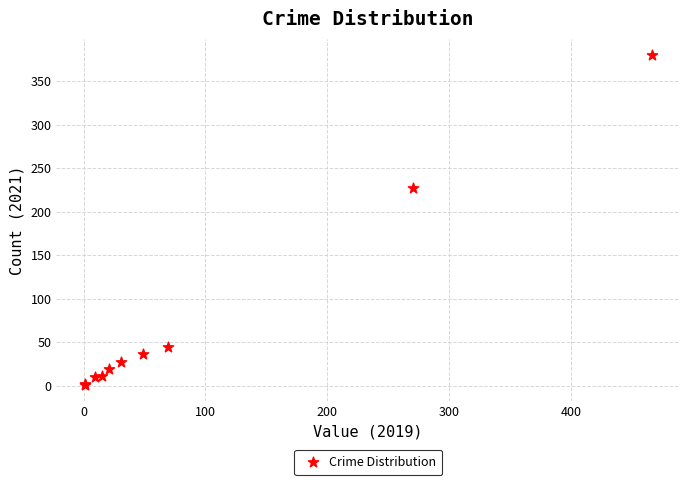

What Y value in the scatter plot is closest to 190?

228